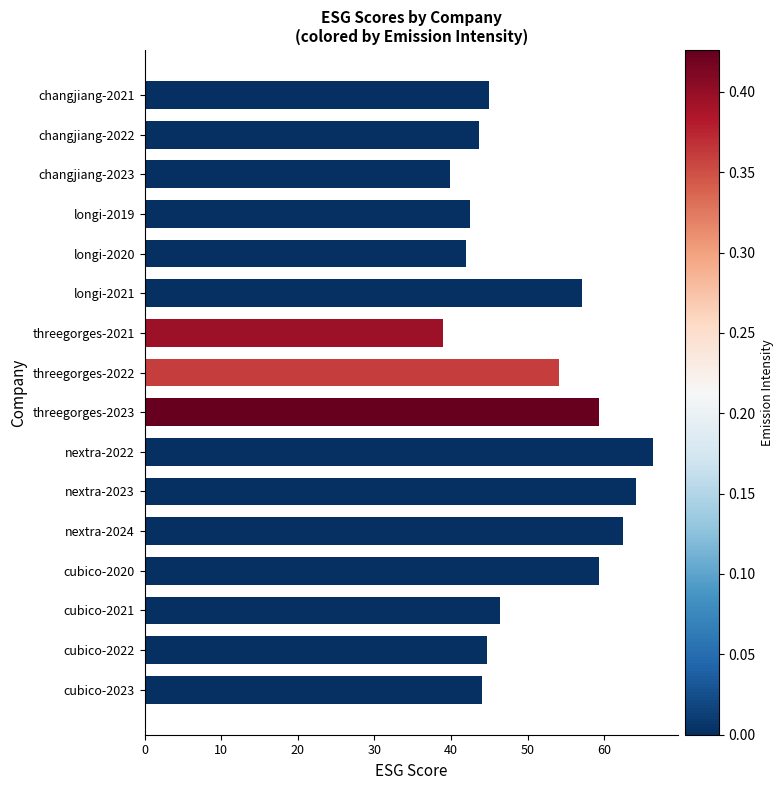

Does the chart contain any negative values?

No